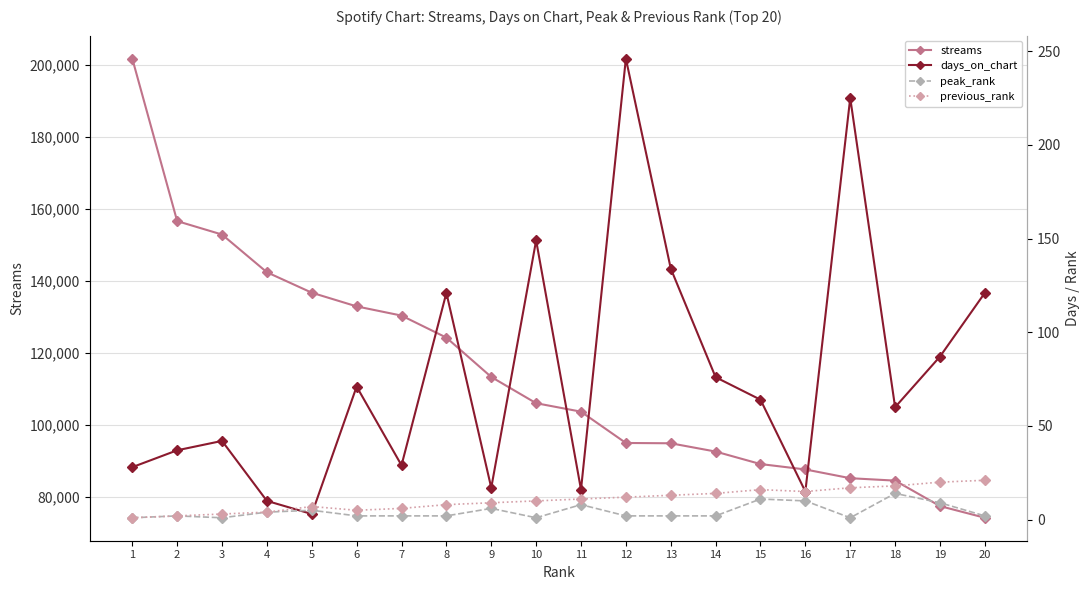

Reading left to right, what are all the values shown in this chart?

streams: 201708	156595	152864	142396	136720	132921	130365	124249	113326	106045	103694	95003	94919	92620	89150	87655	85223	84553	77484	74242
days_on_chart: 28	37	42	10	3	71	29	121	17	149	16	246	134	76	64	15	225	60	87	121
peak_rank: 1	2	1	4	5	2	2	2	6	1	8	2	2	2	11	10	1	14	9	2
previous_rank: 1	2	3	4	7	5	6	8	9	10	11	12	13	14	16	15	17	18	20	21